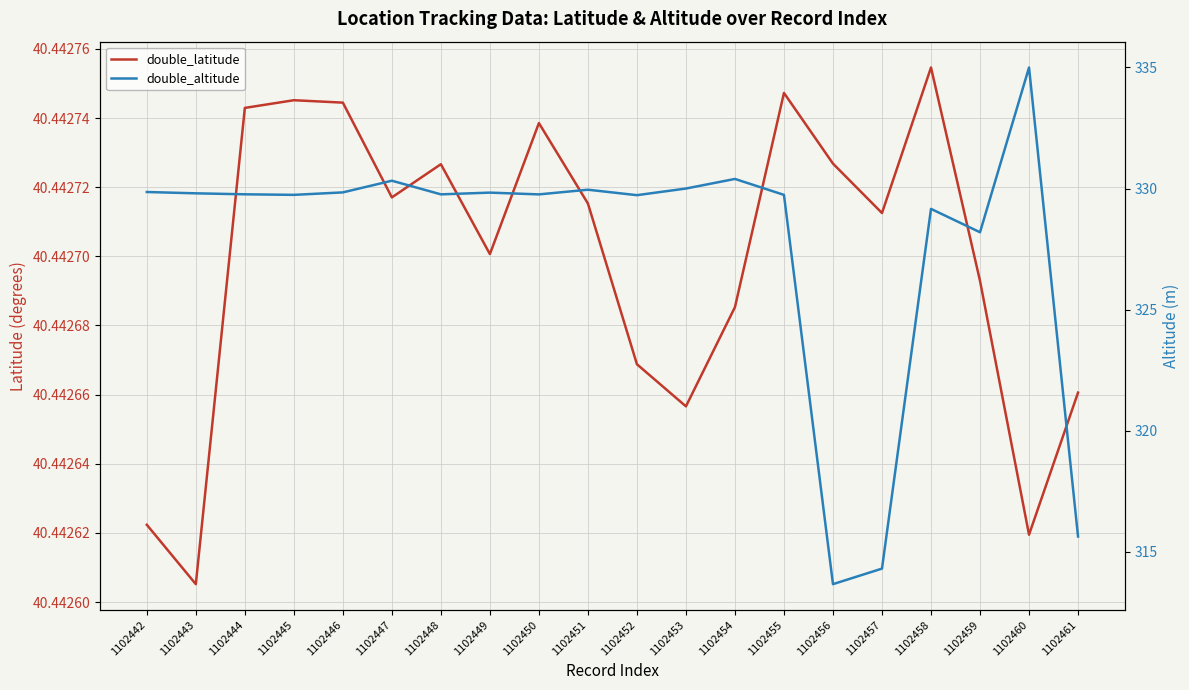

What value does the double_latitude series have at 1102456?

40.4